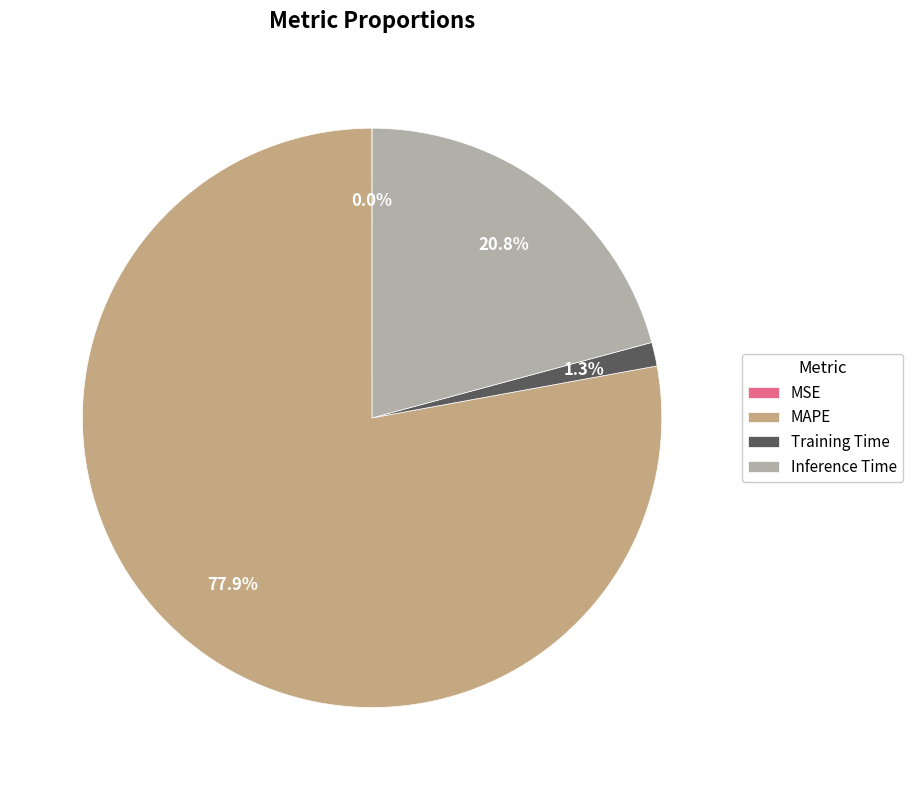

Is there a majority slice in this chart?

Yes